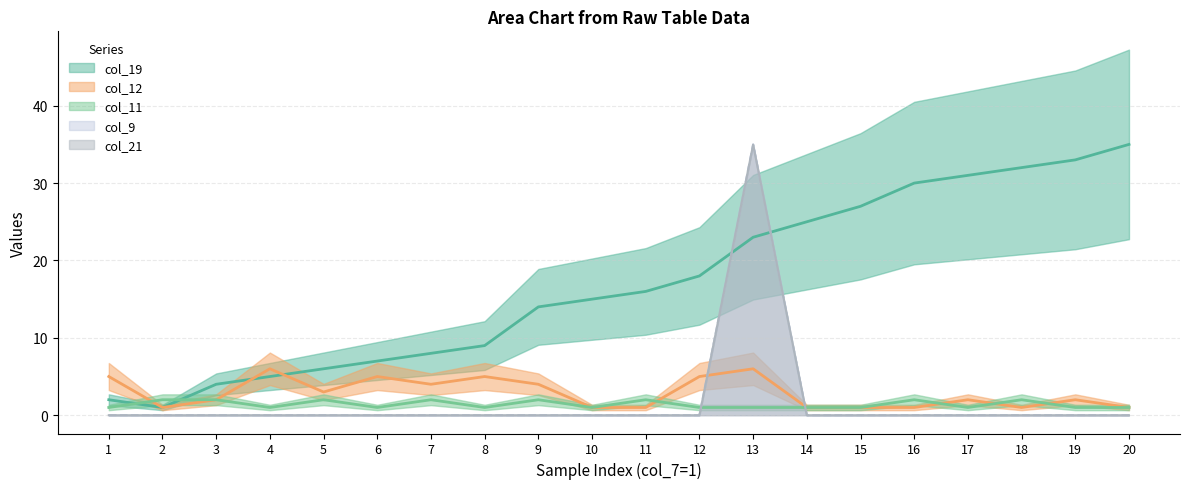

What is the value of the col_12 point at the 17th from the left?

2.0